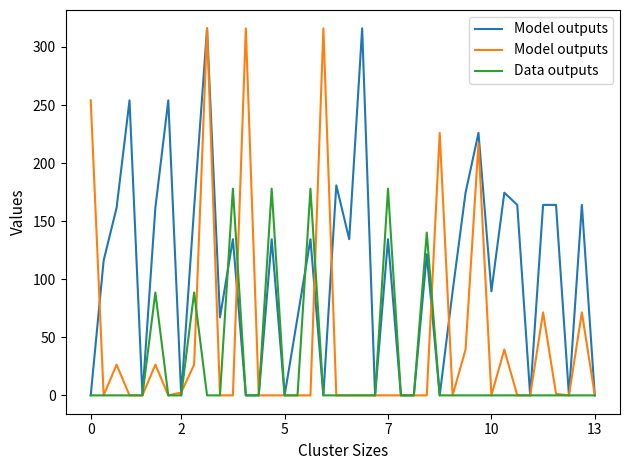

How many intersections are there between Data outputs and Model outputs?

5